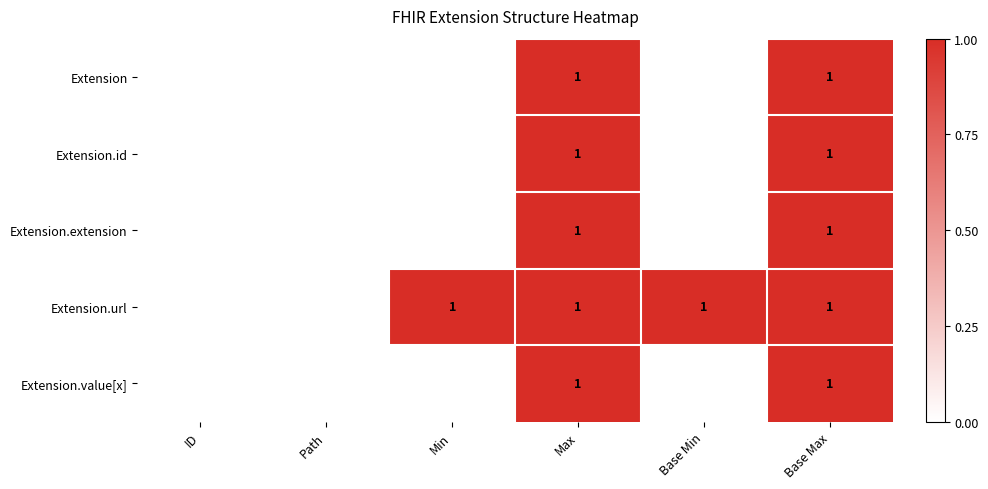

Is it true that Extension.url equals 1 at Max?

True